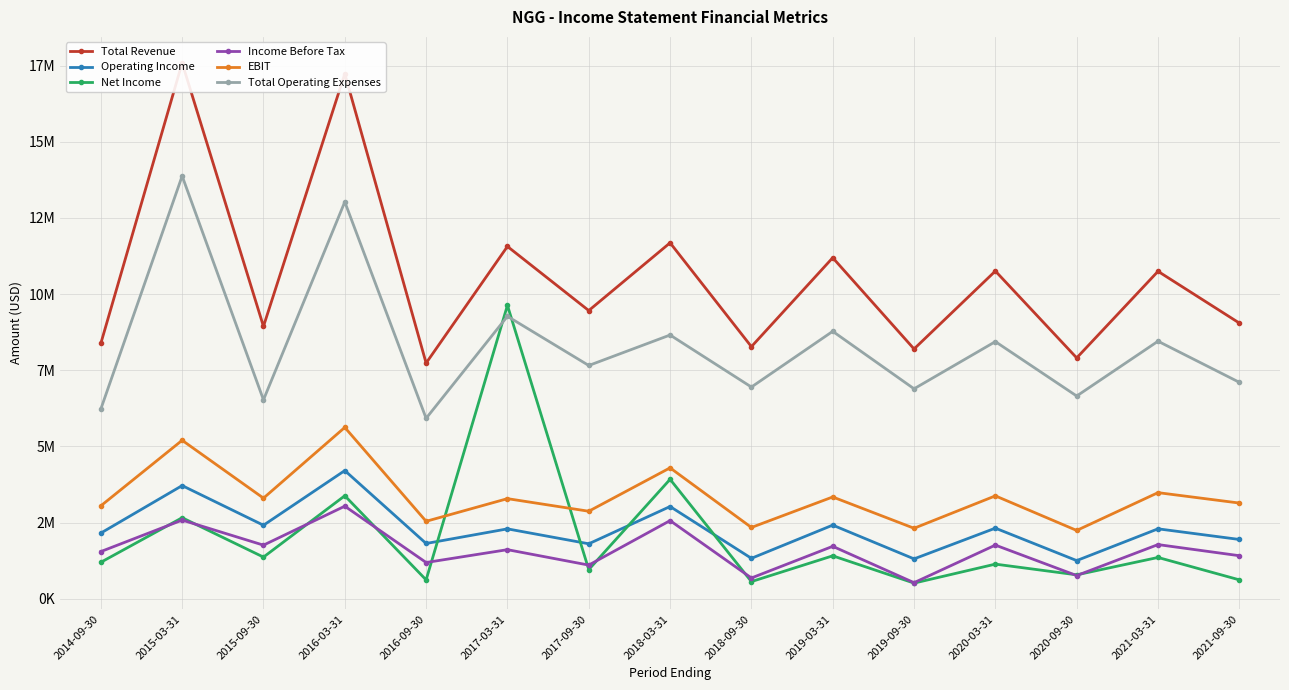

How many data points in Operating Income are above 2292900?

7